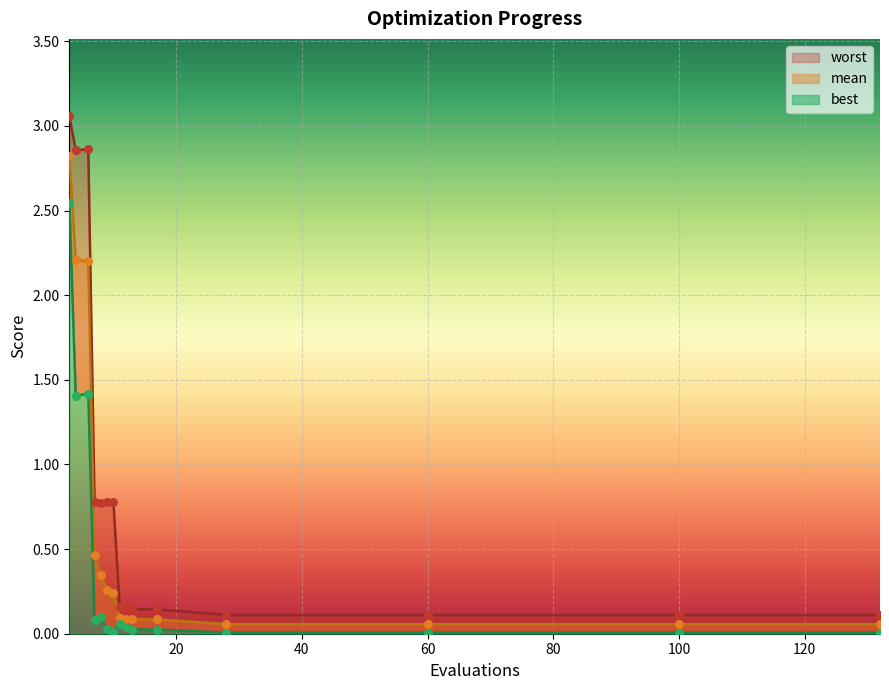

Which series reaches the minimum Y coordinate?

best